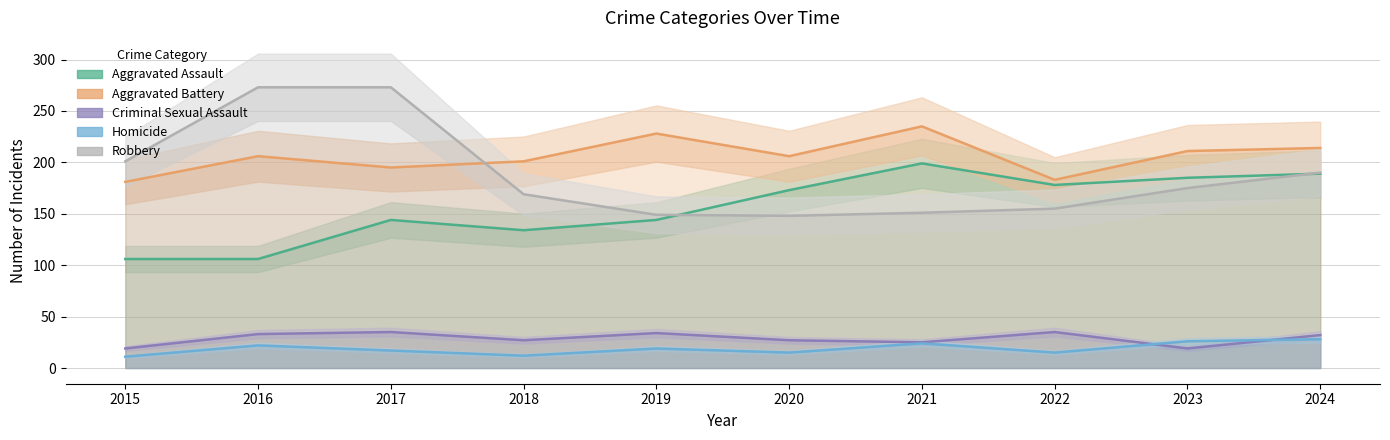

Is this an area chart (filled region under the line)?

No